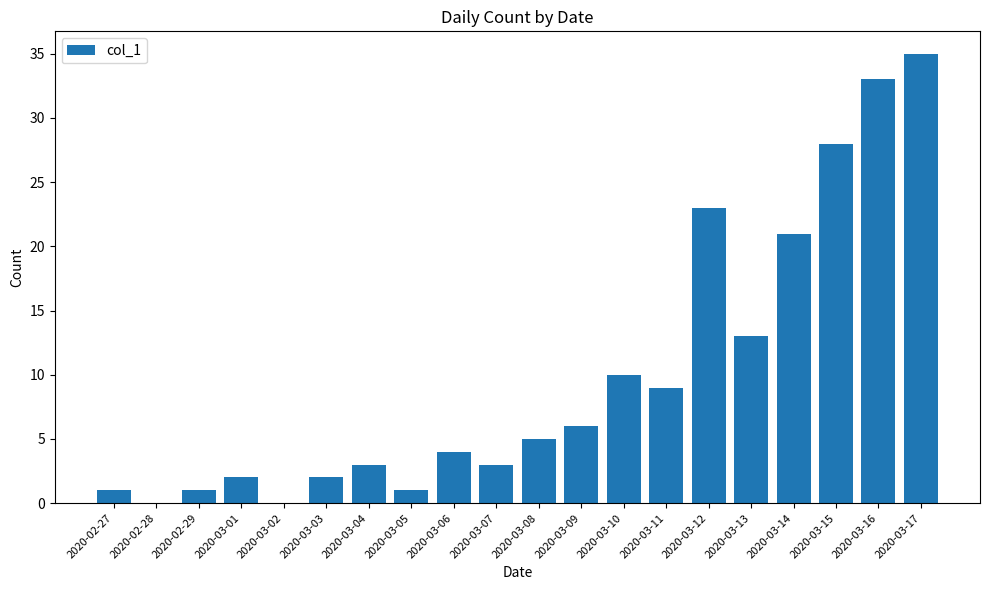

The value at 2020-03-15 is 9. True or false?

False